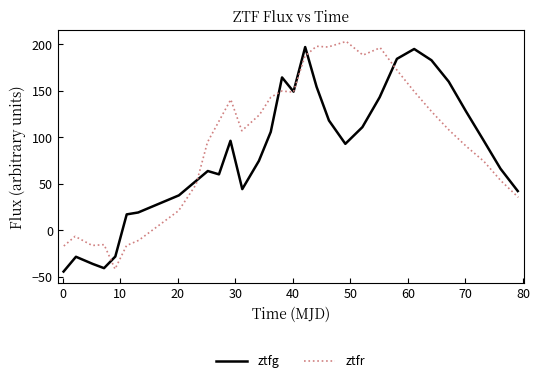

What is the maximum value for ztfr?

203.0